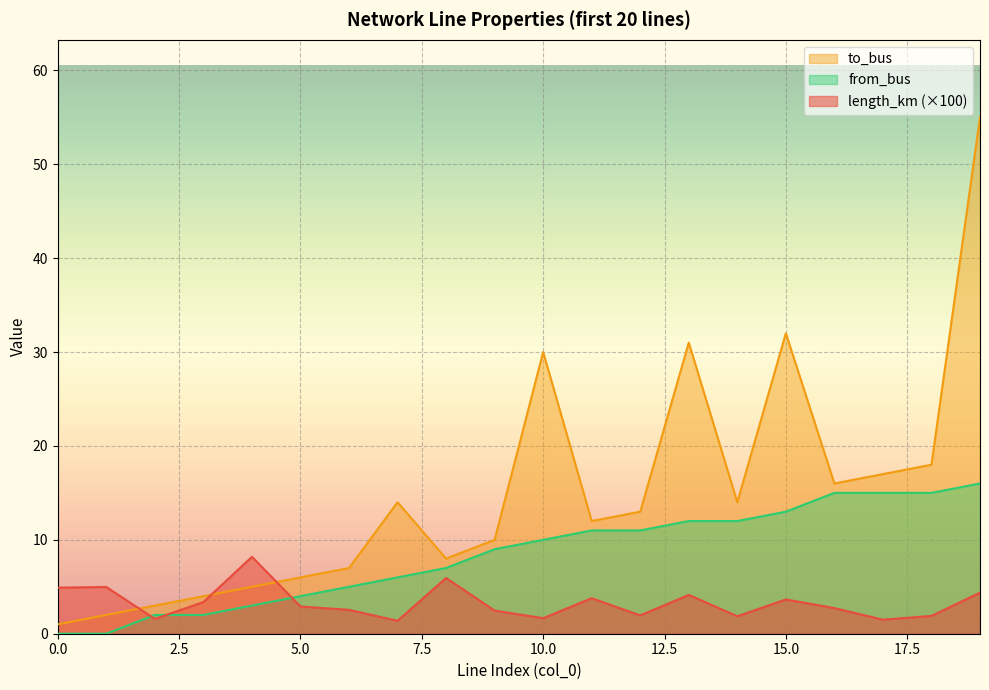

Which label corresponds to the largest value in the chart?

19